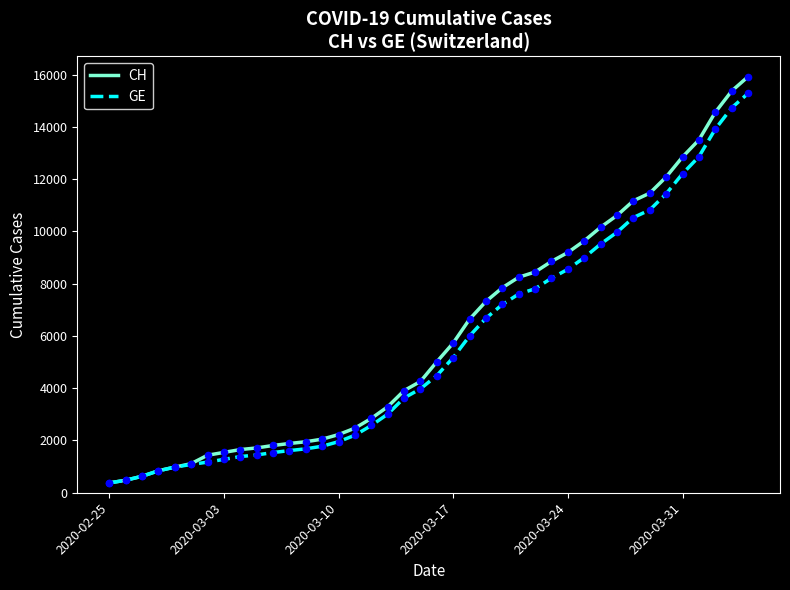

Which series has the widest spread of values?

CH